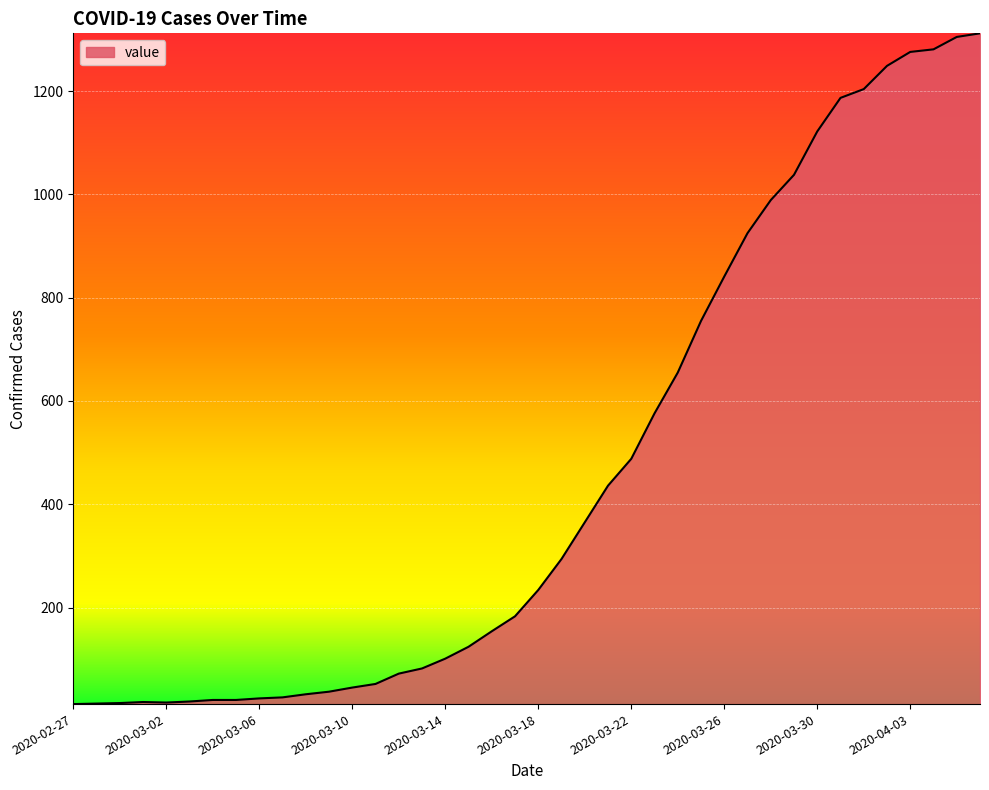

What is the maximum value shown in the chart?

1312